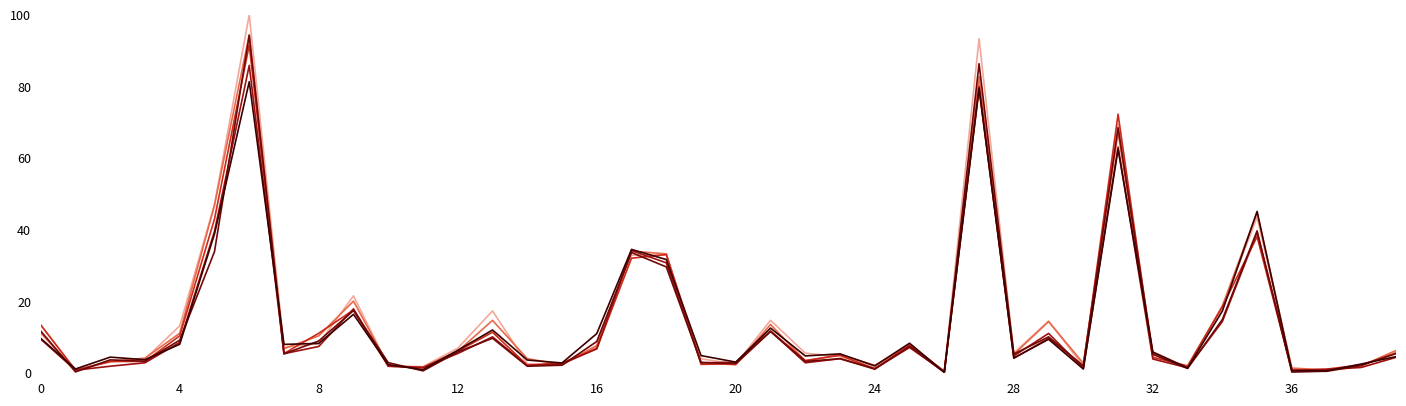

What is the maximum value shown in the chart?

100.0